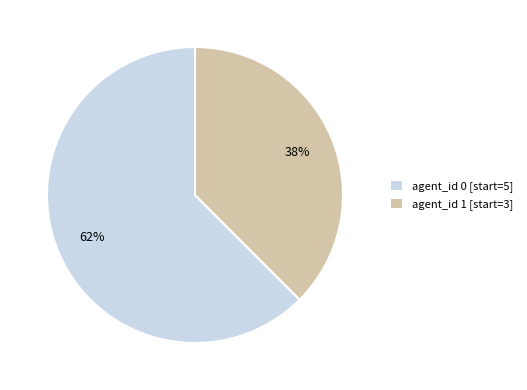

How many slices are in this pie chart?

2